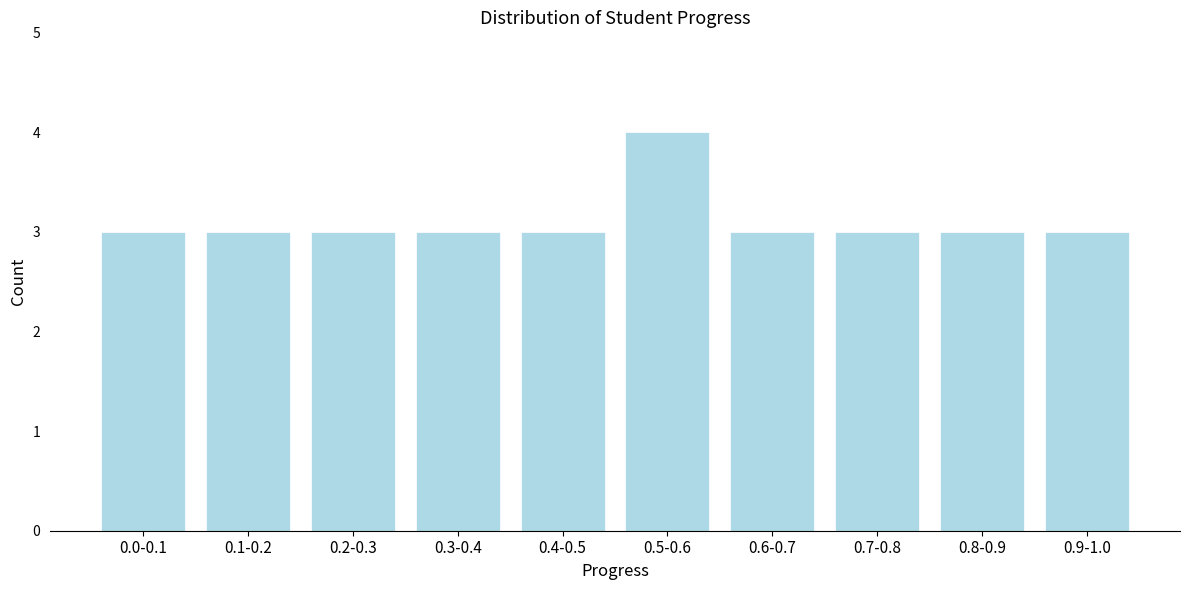

Reading left to right, what are all the values shown in this chart?

3	3	3	3	3	4	3	3	3	3